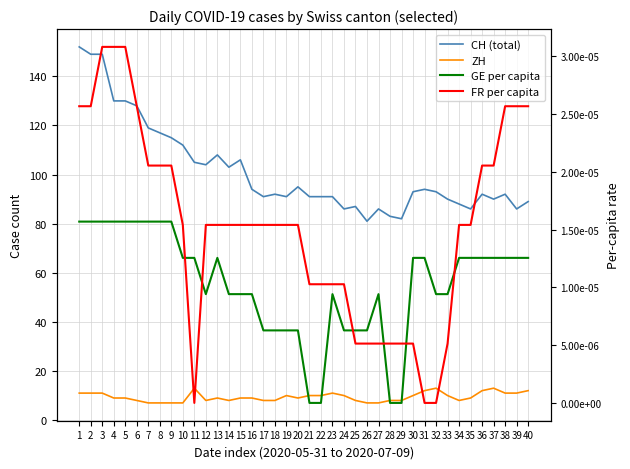

What is the difference between the maximum and minimum values in the CH (total) series?

71.0